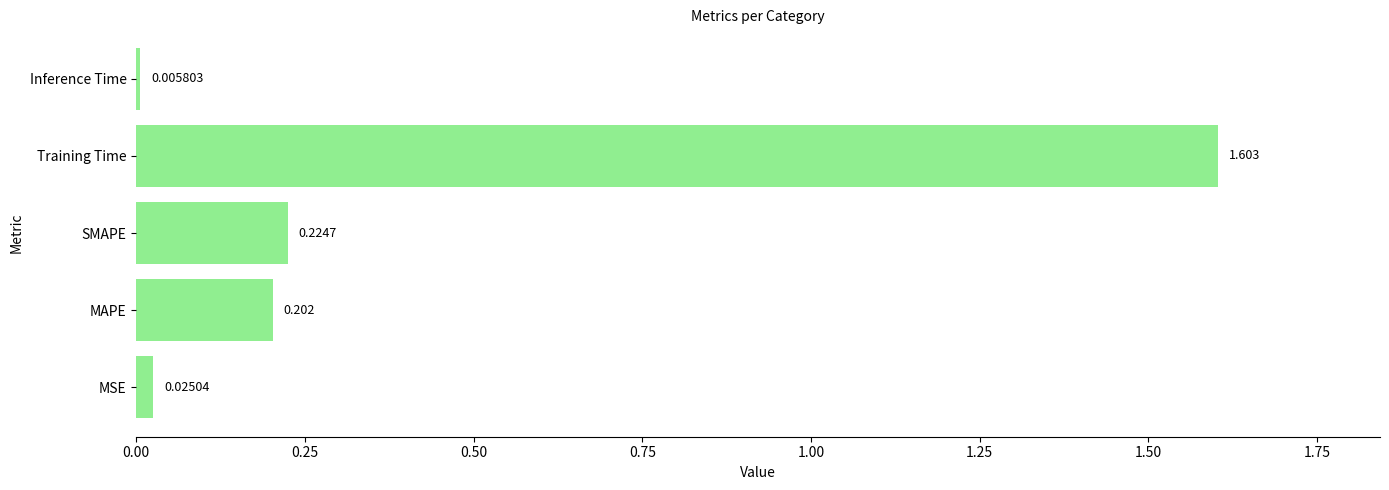

How many categories are shown in the chart?

5